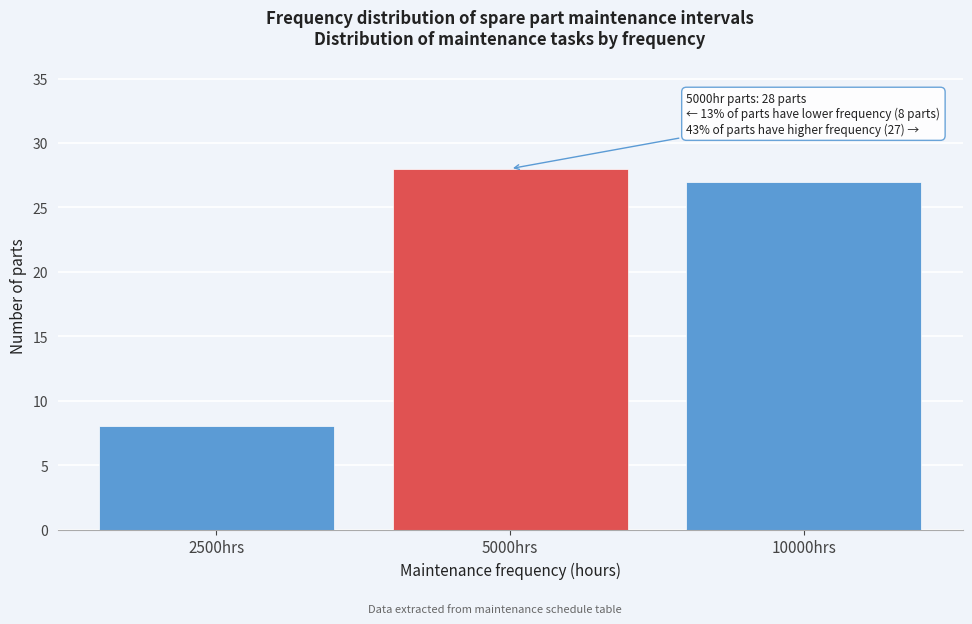

Reading right to left, transcribe all the data shown in this chart.

27	28	8